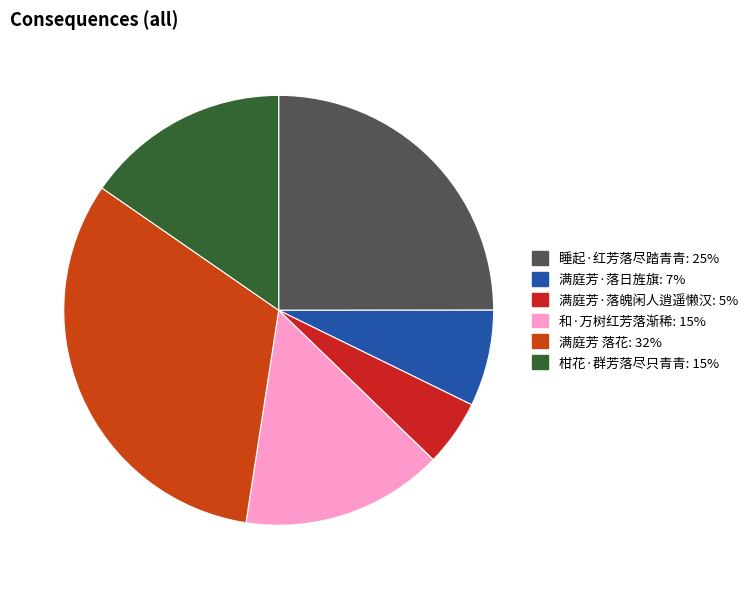

True or false: 柑花·群芳落尽只青青 accounts for 8% of the total.

False